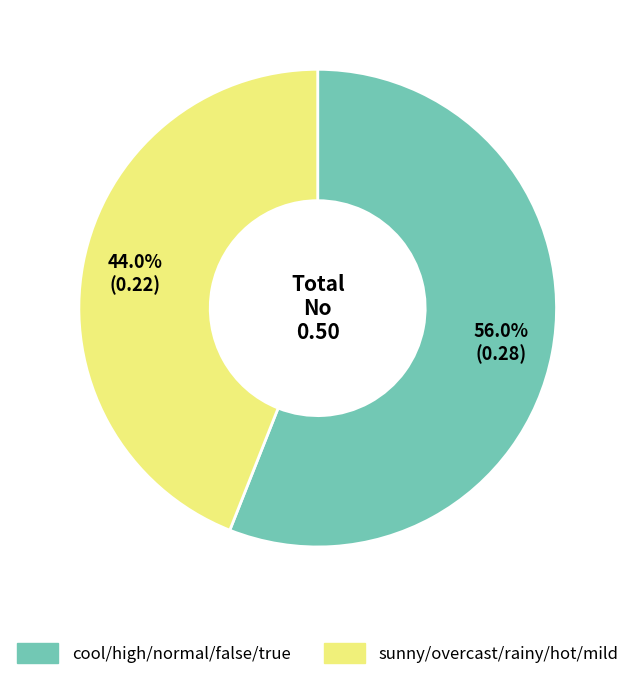

Is cool/high/normal/false/true the majority of the pie?

Yes